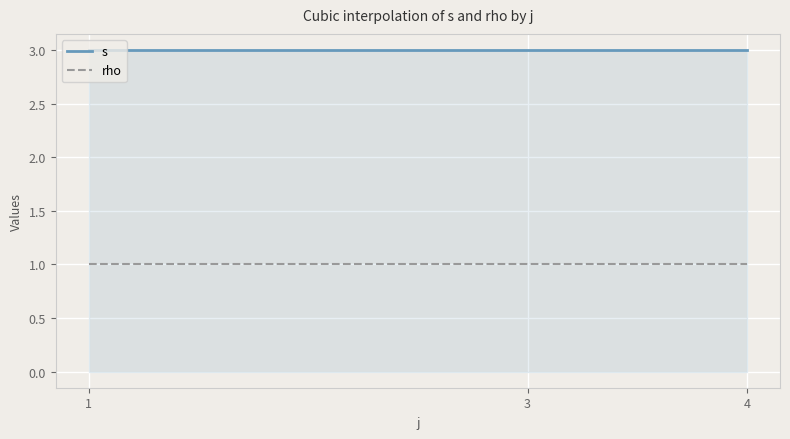

True or false: s and rho intersect in this chart.

False